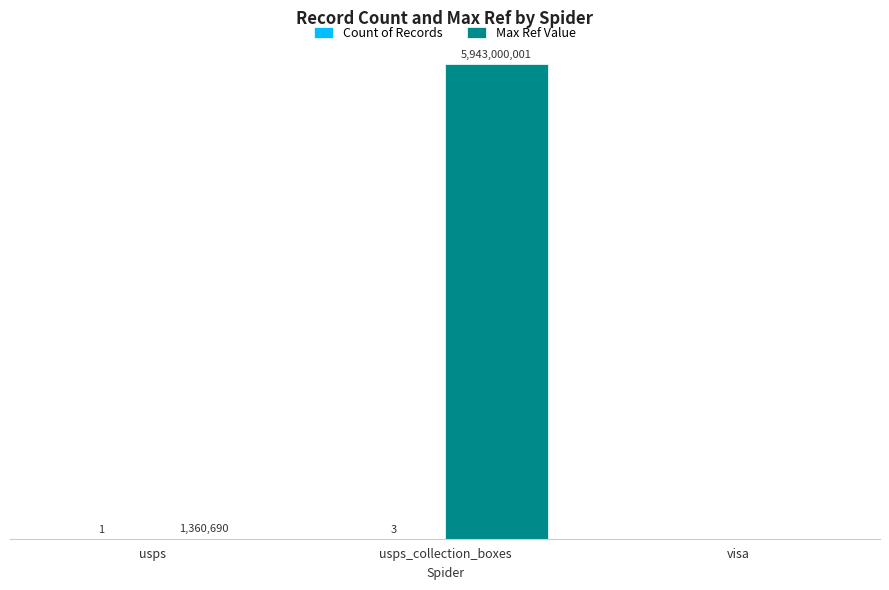

Does the chart contain stacked bars?

No